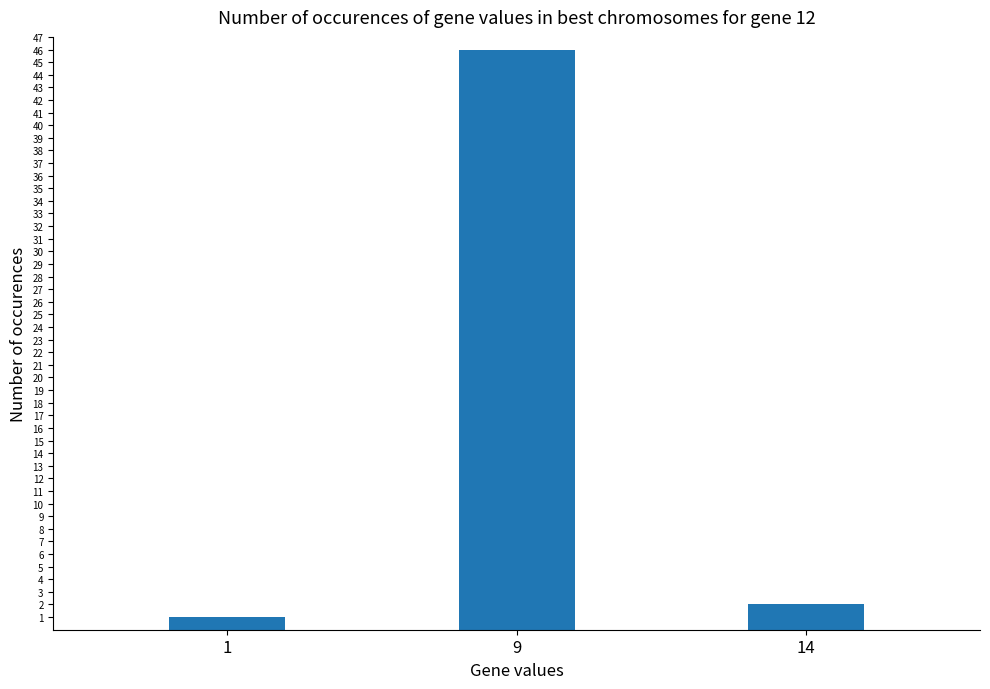

List the labels in order of value, largest first.

9, 14, 1